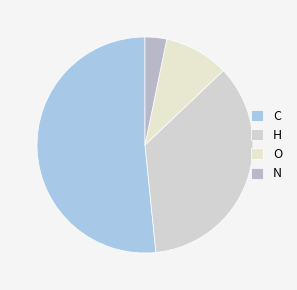

What portion of the pie excludes C?

48.4%